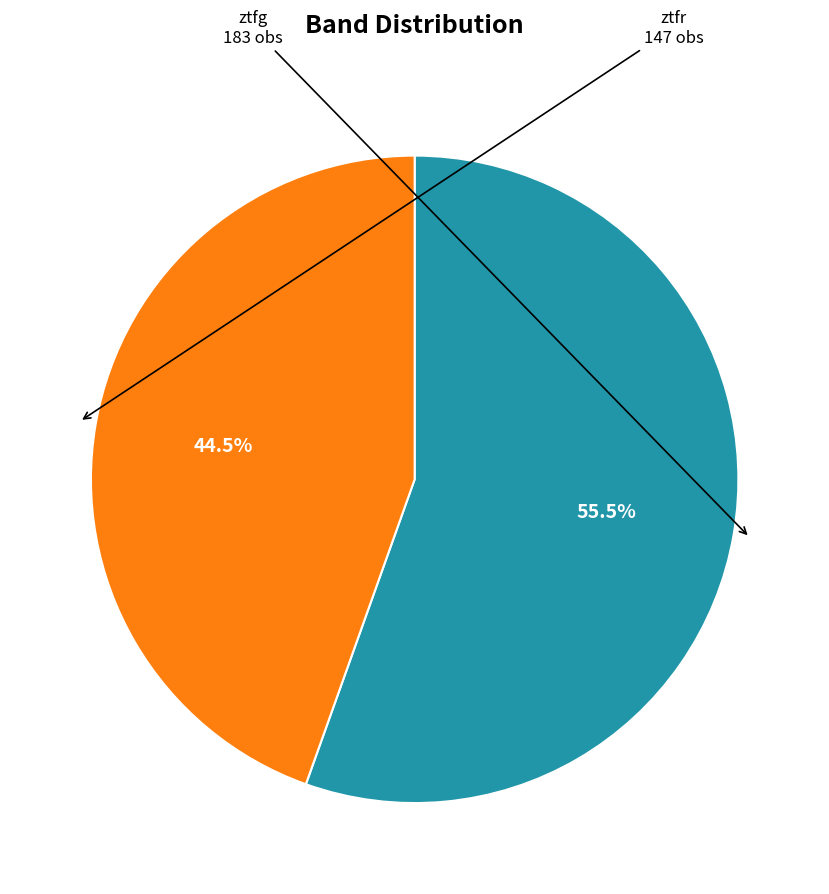

Rank the categories by value from lowest to highest.

ztfr, ztfg